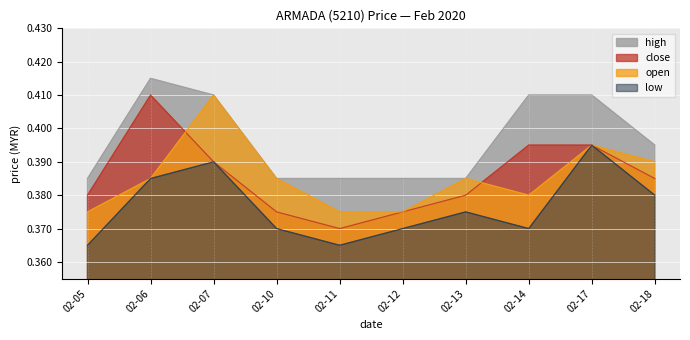

True or false: open and low intersect in this chart.

False